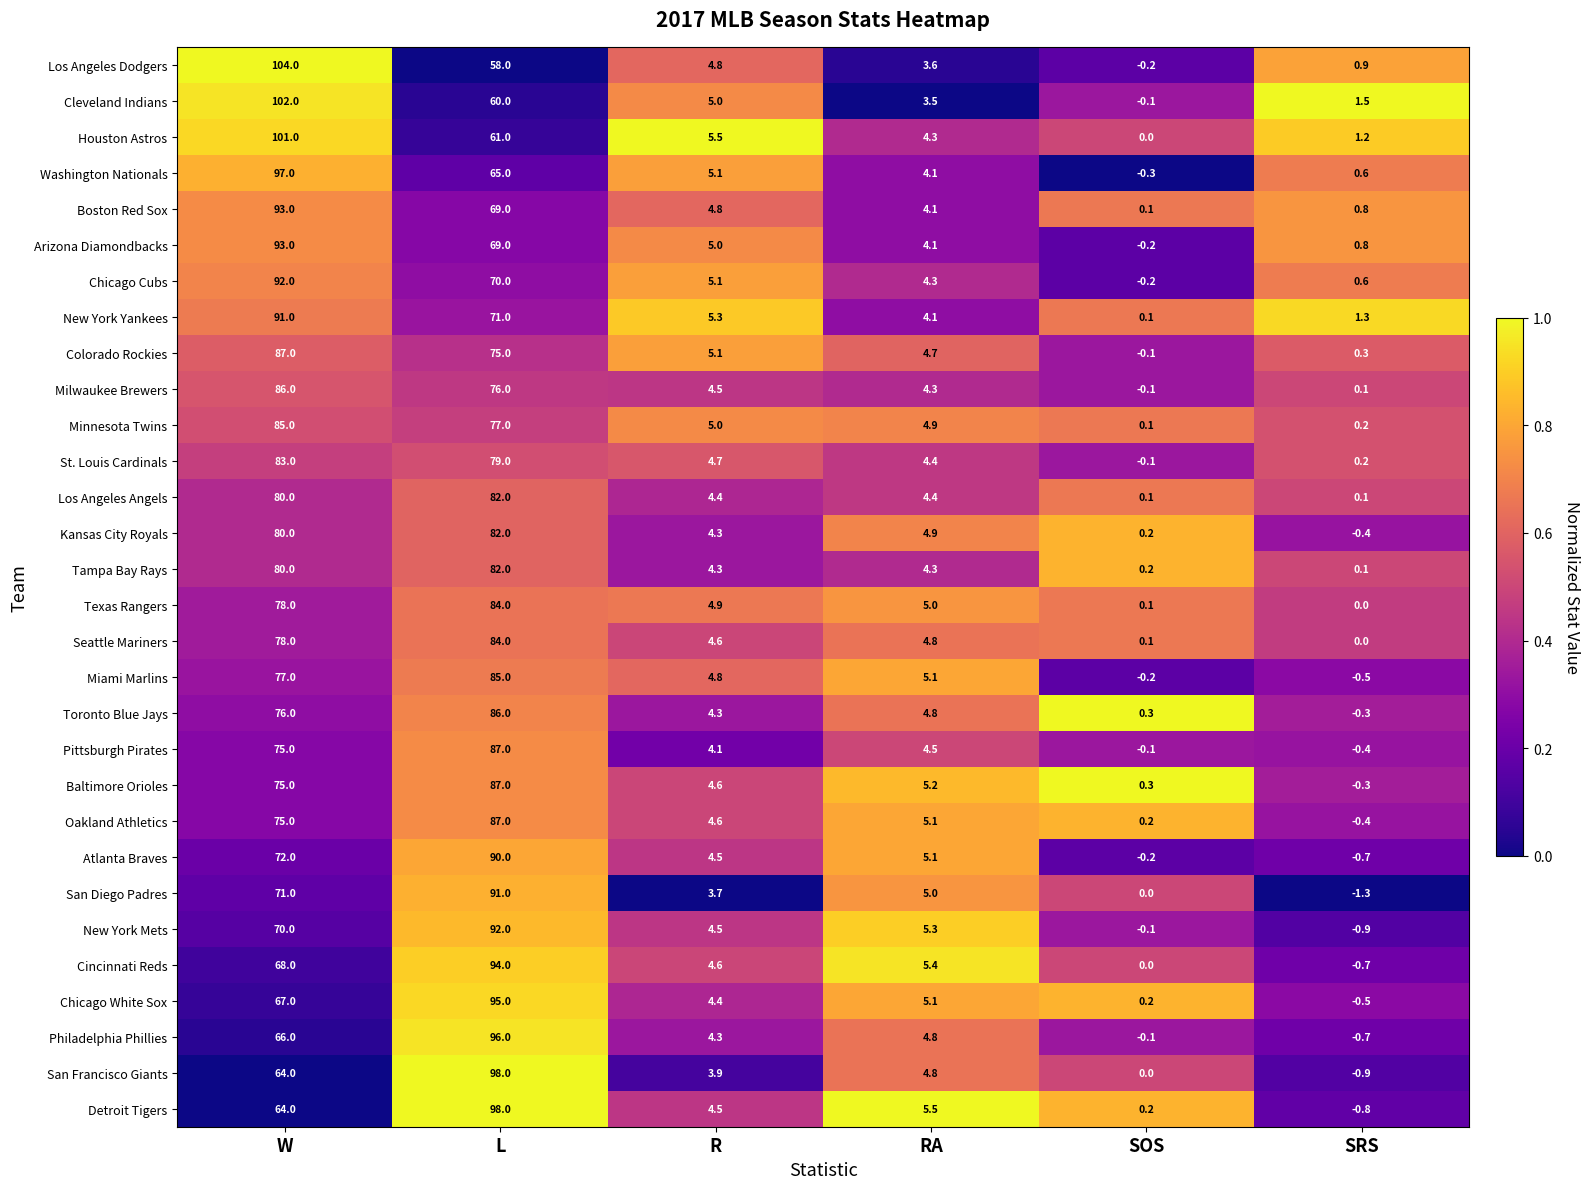

At which label does Chicago Cubs reach its peak?

W